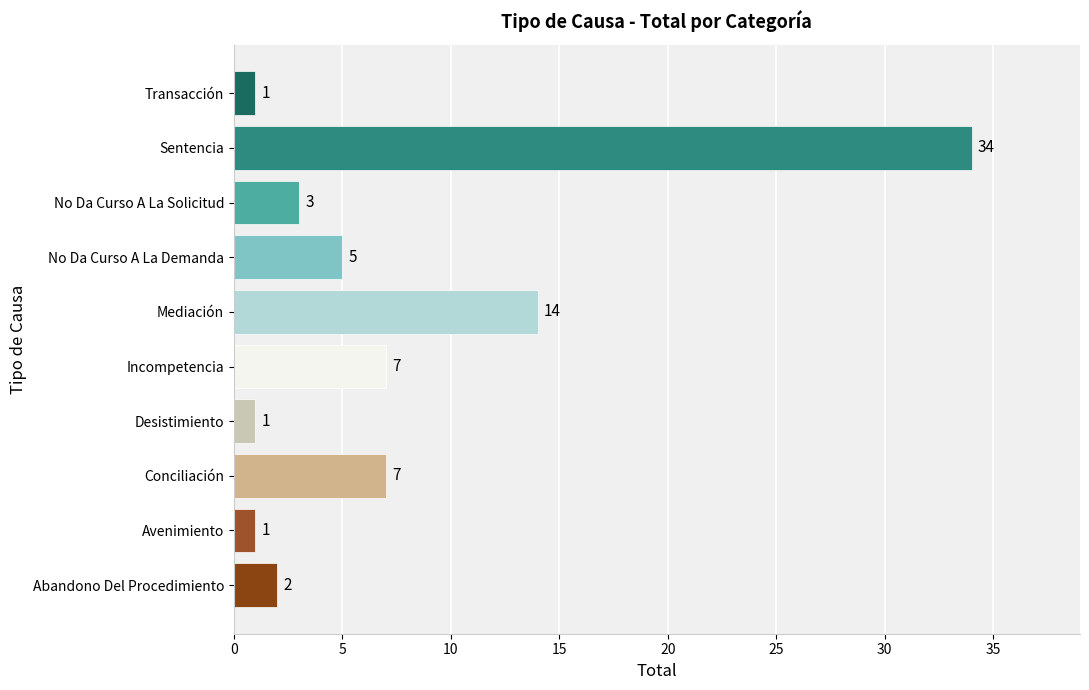

What is the greatest value displayed?

34